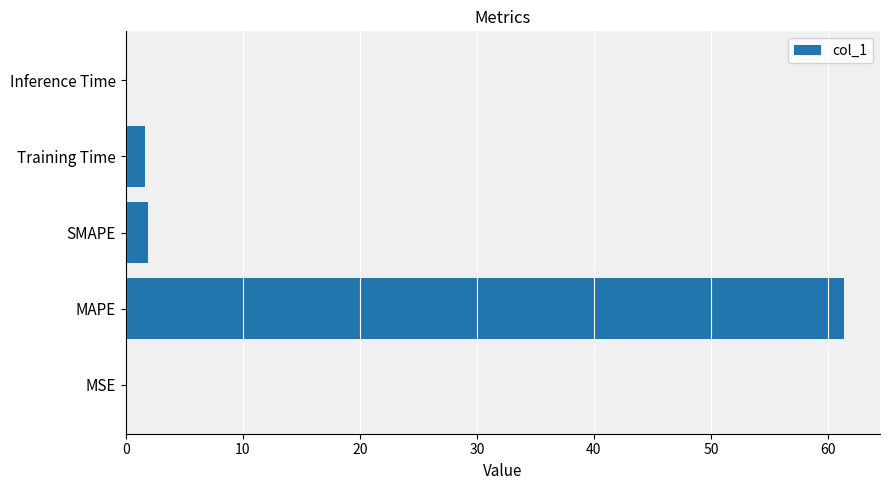

What is the approximate value at MAPE?

61.4